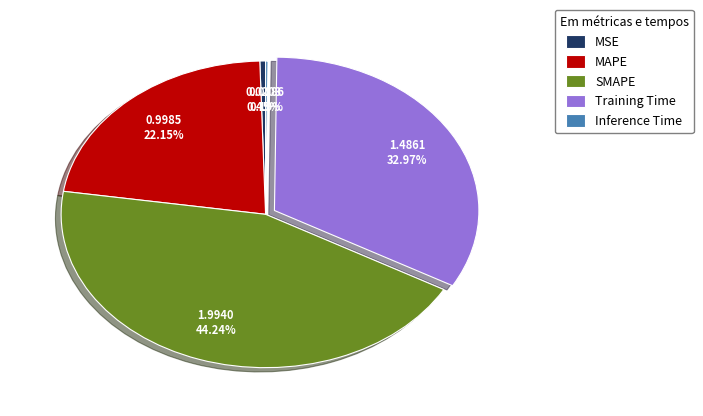

What is the largest slice in the pie chart?

SMAPE